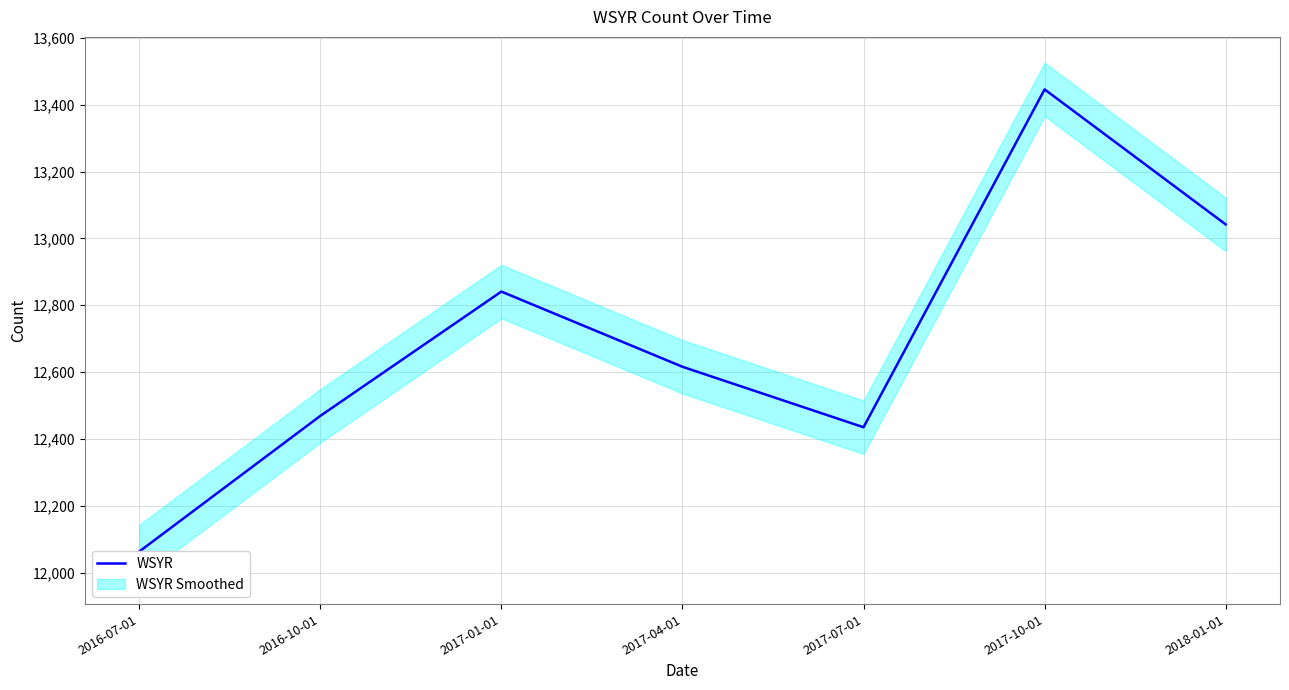

What is the difference between the second highest and minimum values?

979